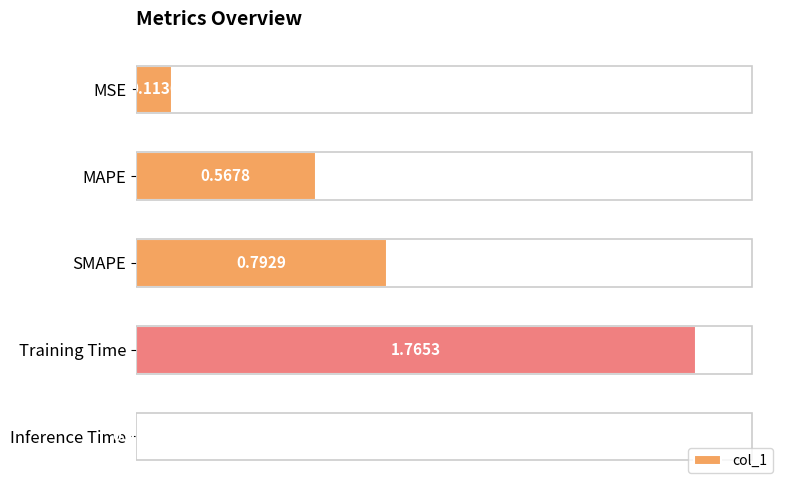

Which category has the highest value across all series?

Training Time